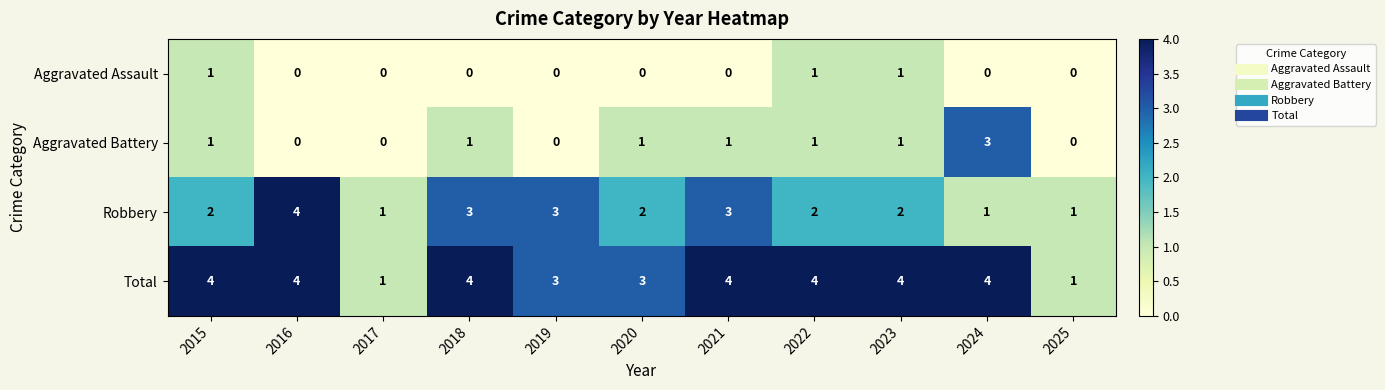

What is the sum of all Total values?

36